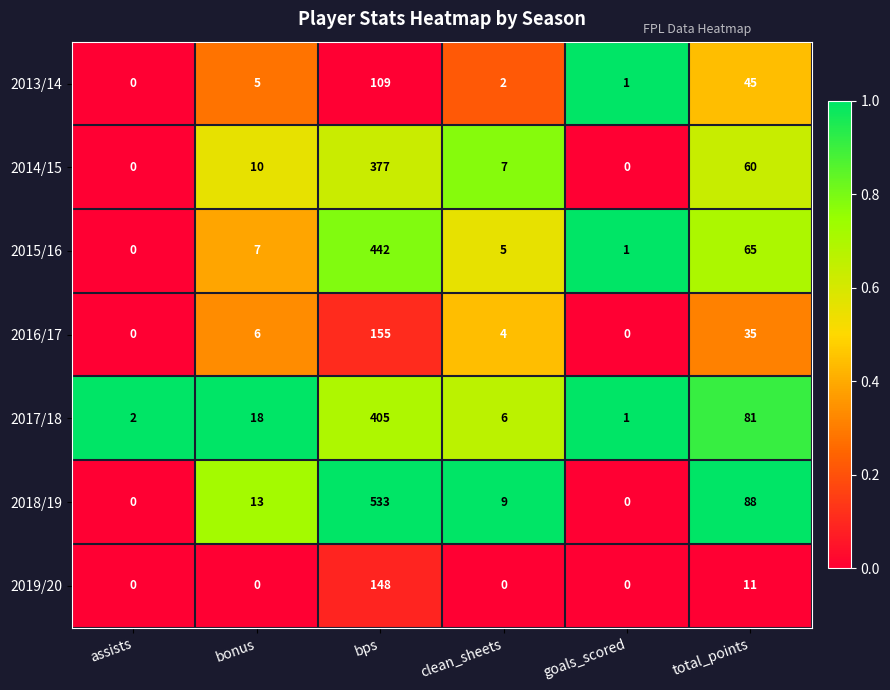

At how many categories does at least one series exceed 0?

6